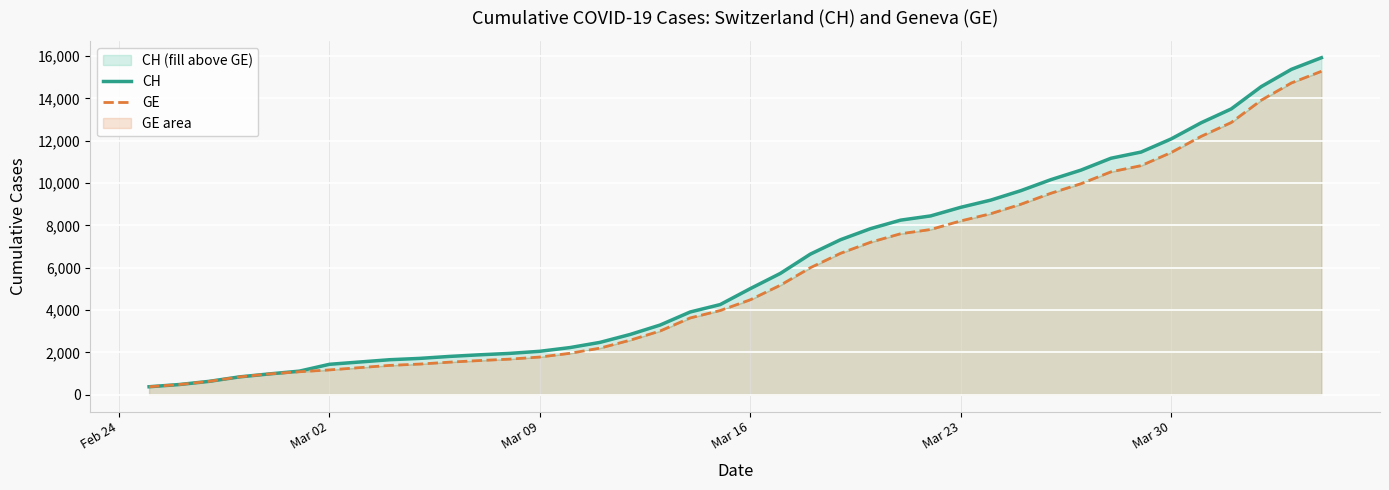

What are all the series names shown in the legend?

CH, GE